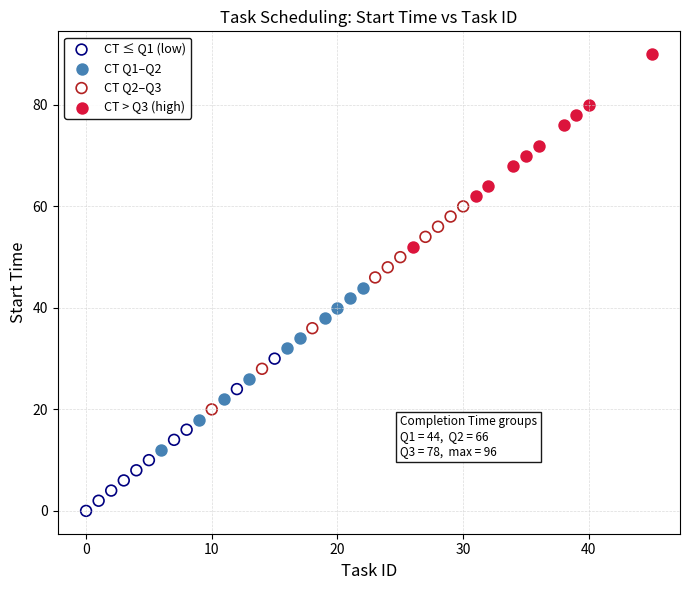

Which series contains the lowest Y value?

CT ≤ Q1 (low)